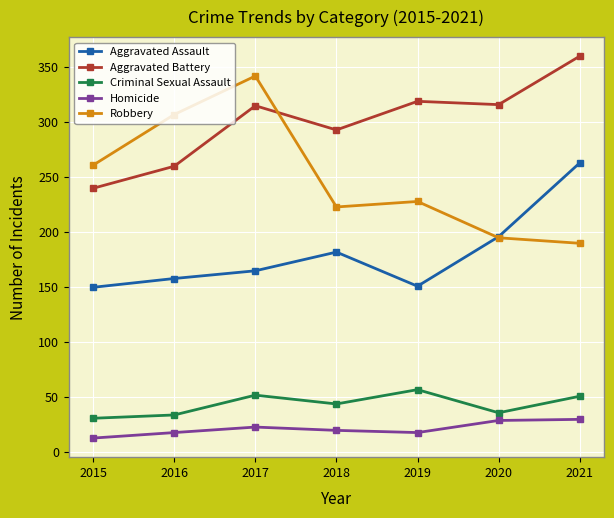

Rank the series by their maximum value, from highest to lowest.

Aggravated Battery, Robbery, Aggravated Assault, Criminal Sexual Assault, Homicide